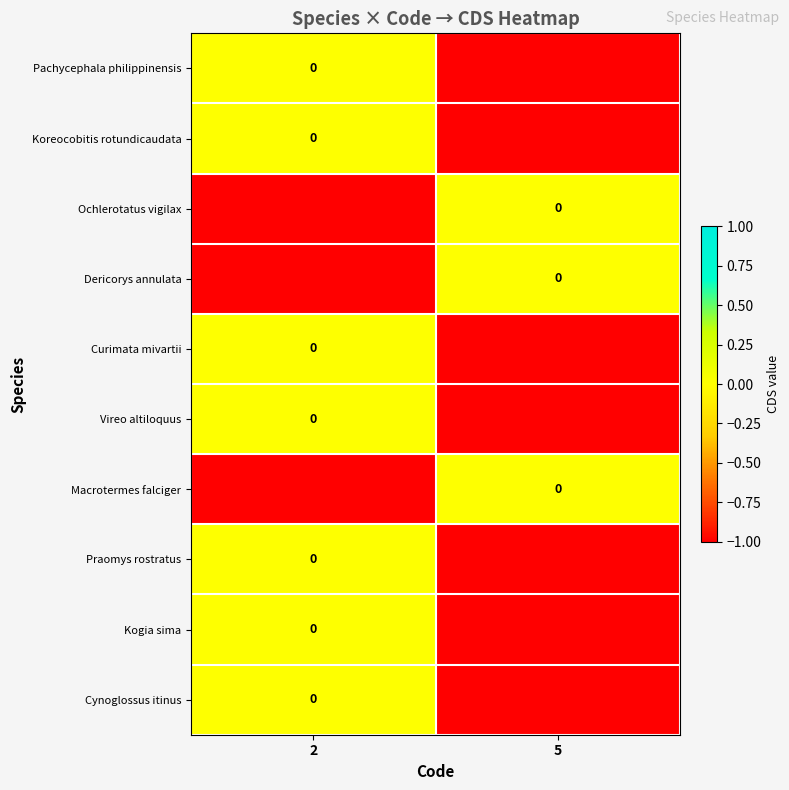

At which label is Curimata mivartii closest to 0?

2